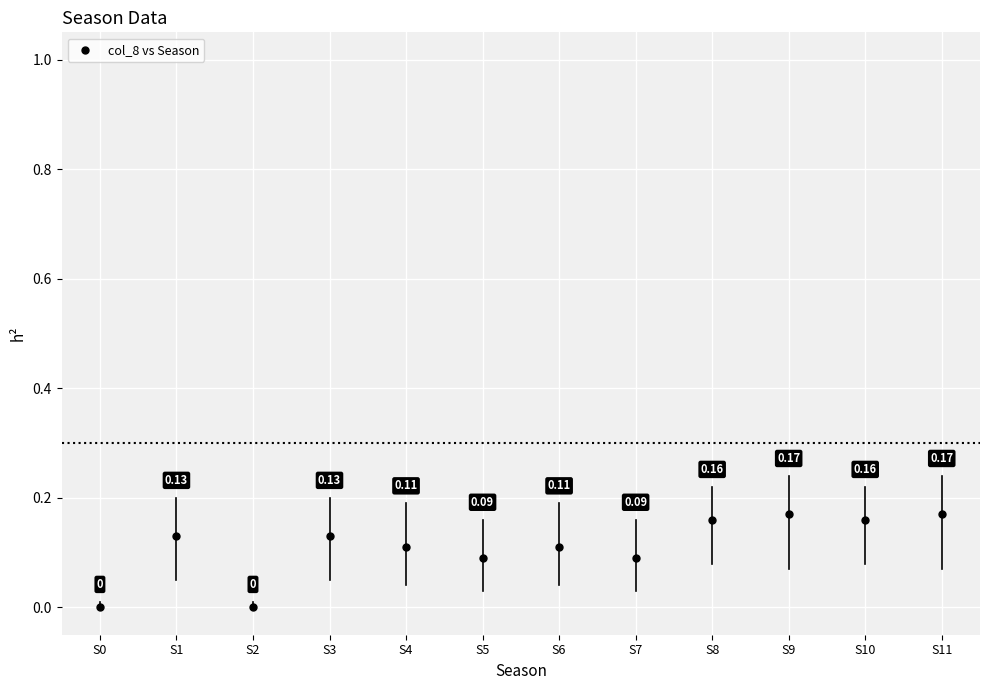

How many points are shown in the scatter plot?

12